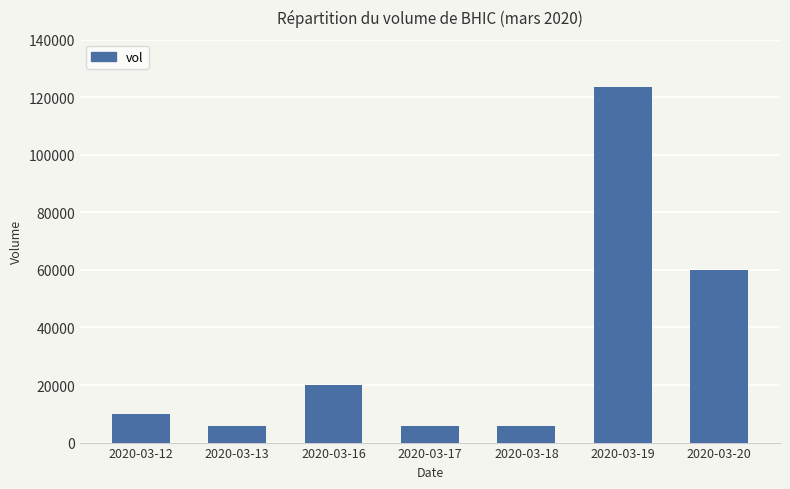

What is the maximum value shown in the chart?

123600